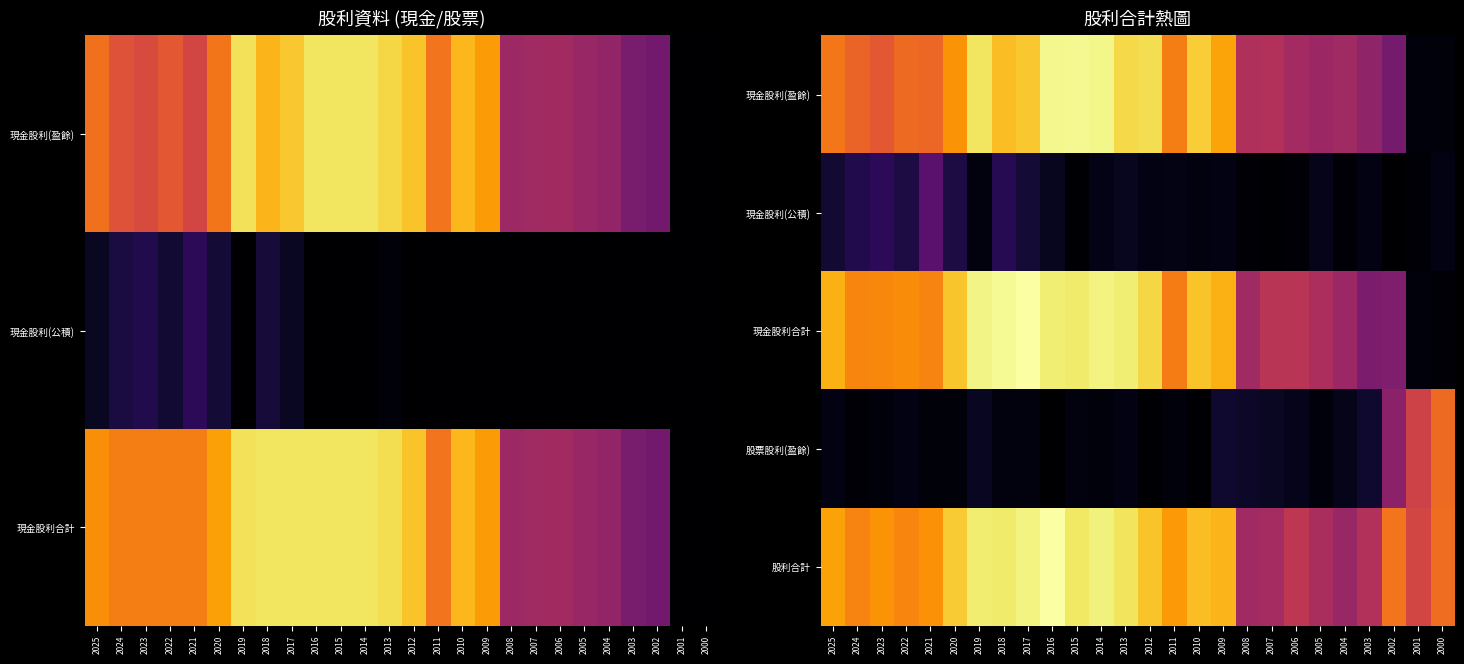

How many data points does each series have?

26